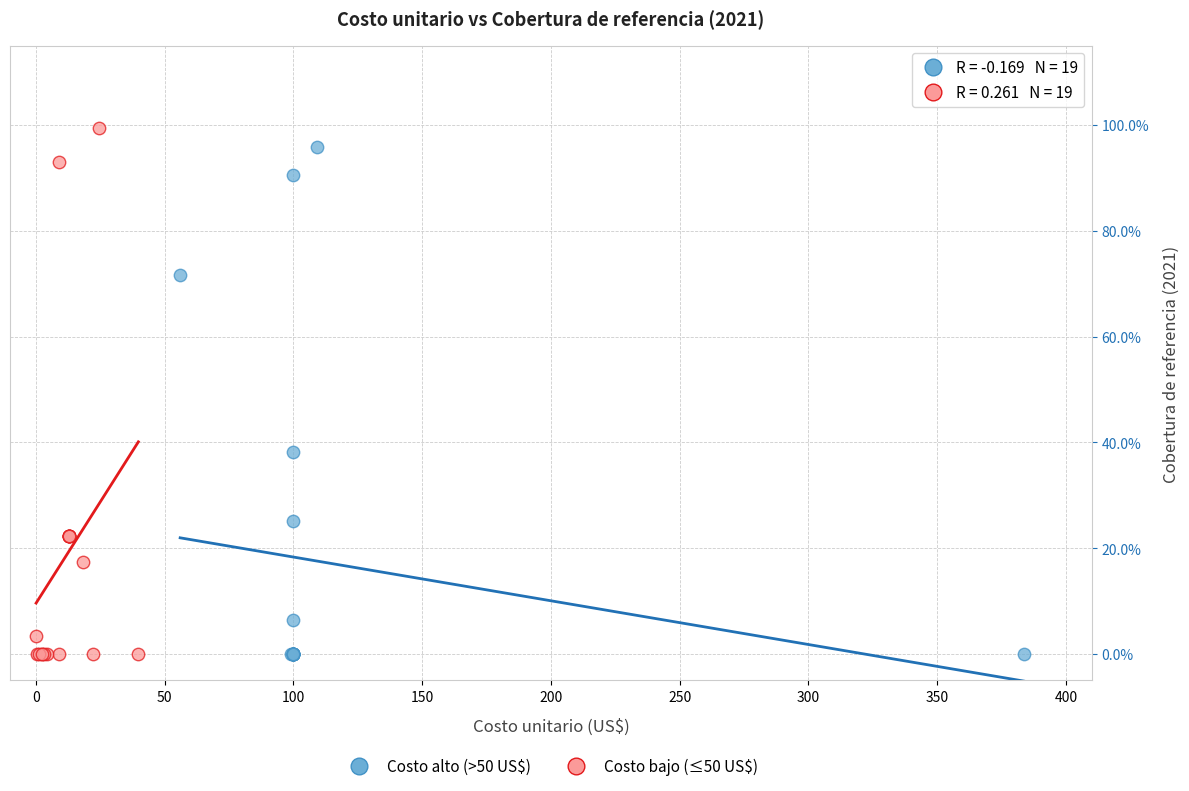

Which series has the largest Y range (max minus min)?

Costo bajo (≤50 US$)